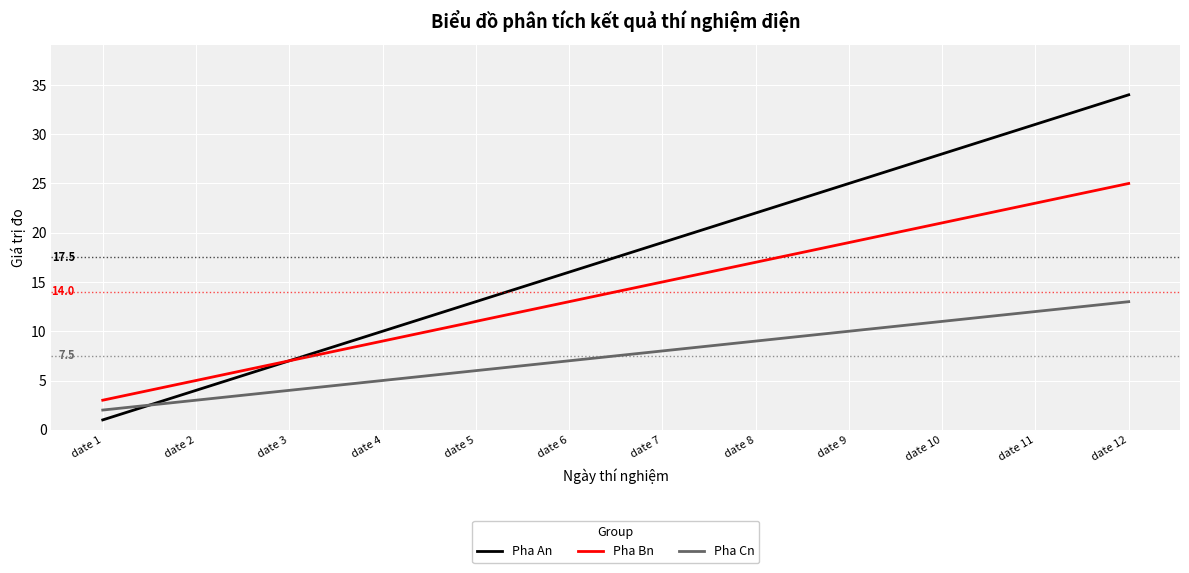

True or false: Pha Cn and Pha Bn intersect in this chart.

False